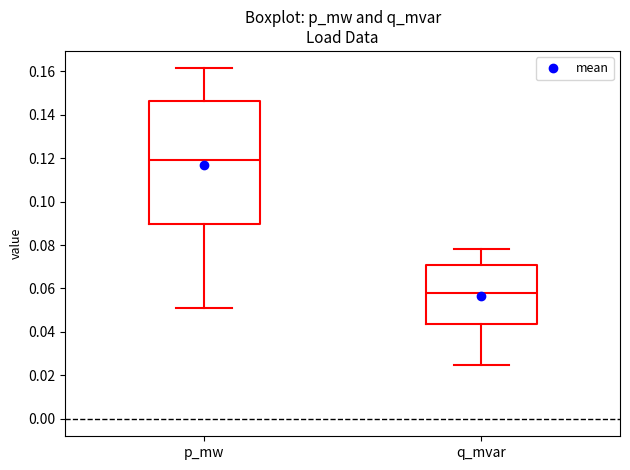

Reading left to right, read every box against the y-axis: the position of its median line, the range the box covers, and the ends of its whiskers. The values are not printed on the chart, so give them approximately, as read against the axis.

p_mw: median 0.120, box 0.090 to 0.146, whiskers 0.050 to 0.162
q_mvar: median 0.058, box 0.044 to 0.070, whiskers 0.024 to 0.078